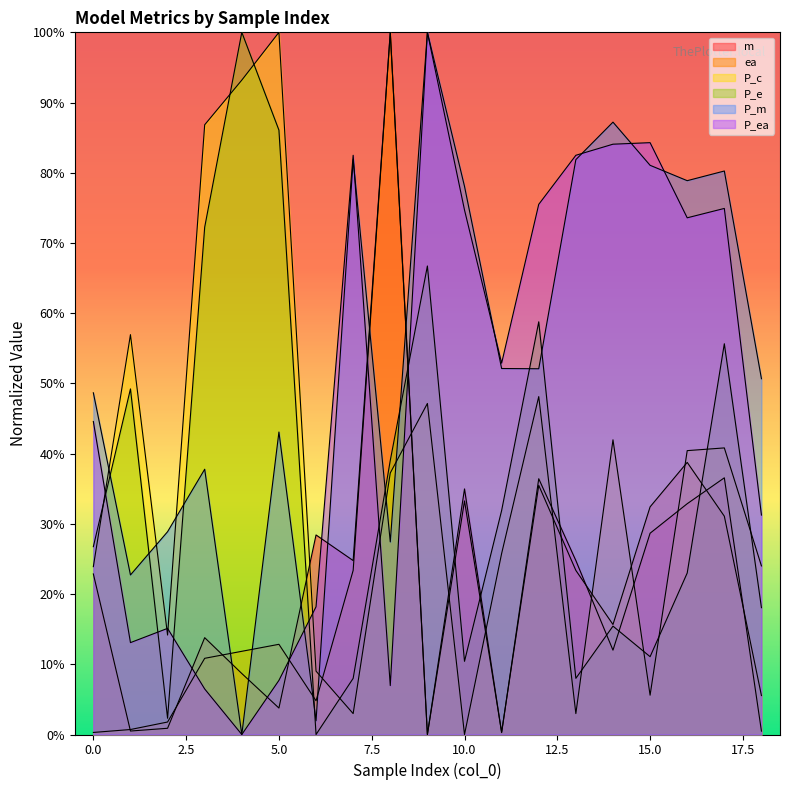

Reading right to left, what are all the values shown in this chart?

m: 18=0.0	17=0.4	16=0.3	15=0.3	14=0.1	13=0.2	12=0.4	11=0.0	10=0.3	9=0.0	8=1.0	7=0.2	6=0.3	5=0.0	4=0.1	3=0.1	2=0.0	1=0.0	0=0.2
ea: 18=0.1	17=0.3	16=0.4	15=0.3	14=0.2	13=0.2	12=0.4	11=0.0	10=0.3	9=0.0	8=1.0	7=0.2	6=0.0	5=0.1	4=0.1	3=0.1	2=0.0	1=0.0	0=0.0
P_c: 18=0.2	17=0.4	16=0.4	15=0.1	14=0.4	13=0.0	12=0.5	11=0.3	10=0.0	9=0.5	8=0.4	7=0.0	6=0.1	5=1.0	4=0.9	3=0.9	2=0.1	1=0.6	0=0.2
P_e: 18=0.2	17=0.6	16=0.2	15=0.1	14=0.2	13=0.1	12=0.6	11=0.3	10=0.1	9=0.7	8=0.4	7=0.1	6=0.0	5=0.9	4=1.0	3=0.7	2=0.0	1=0.5	0=0.3
P_m: 18=0.5	17=0.8	16=0.8	15=0.8	14=0.9	13=0.8	12=0.5	11=0.5	10=0.8	9=1.0	8=0.3	7=0.8	6=0.0	5=0.4	4=0.0	3=0.4	2=0.3	1=0.2	0=0.5
P_ea: 18=0.3	17=0.7	16=0.7	15=0.8	14=0.8	13=0.8	12=0.8	11=0.5	10=0.7	9=1.0	8=0.1	7=0.8	6=0.2	5=0.1	4=0.0	3=0.1	2=0.2	1=0.1	0=0.4